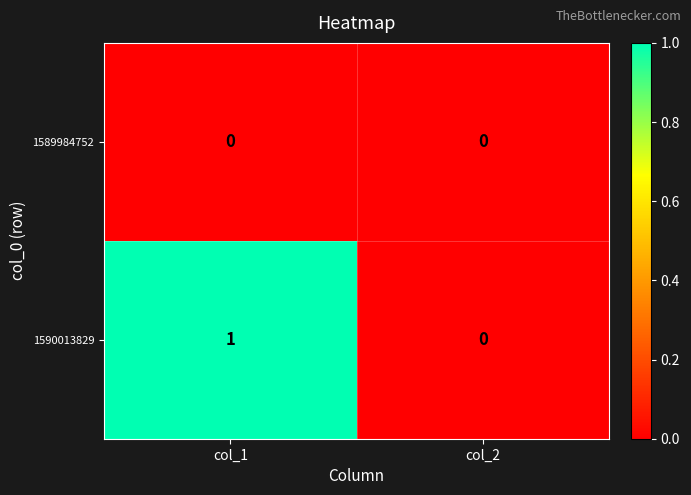

Which series has the largest range (max minus min)?

1590013829